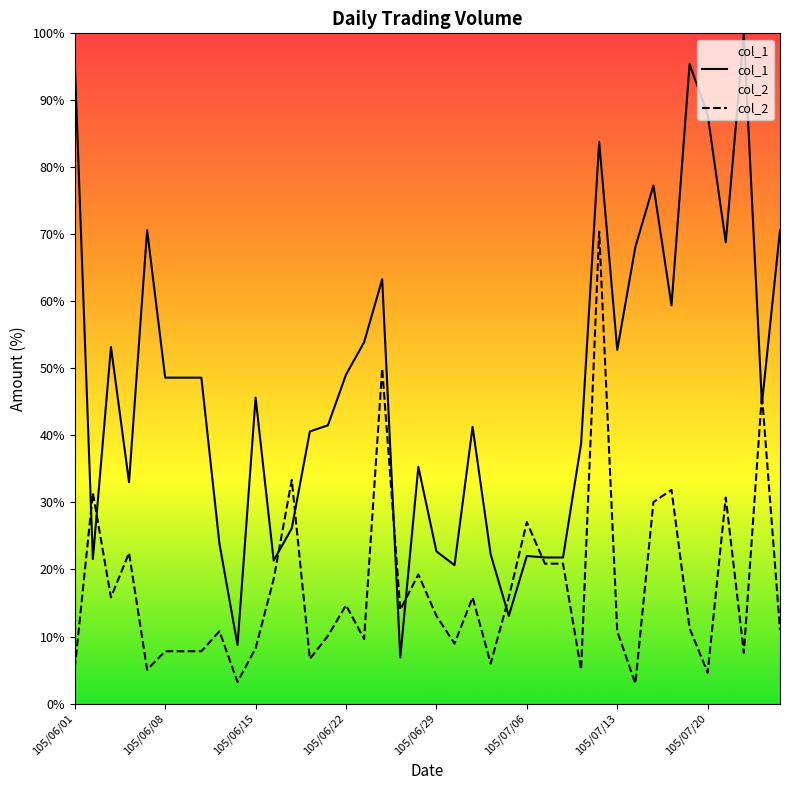

True or false: col_2 and col_1 intersect in this chart.

True